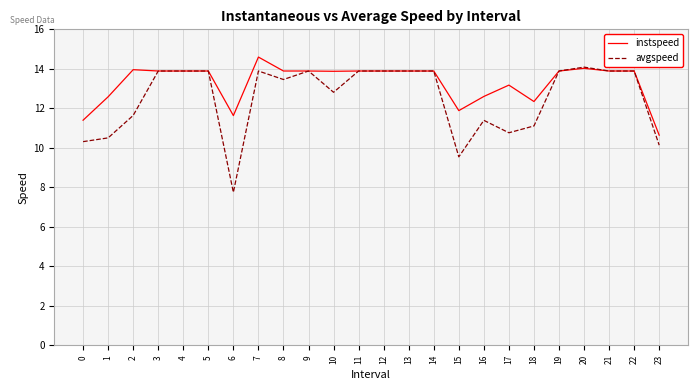

Rank the series by their maximum value, from lowest to highest.

avgspeed, instspeed